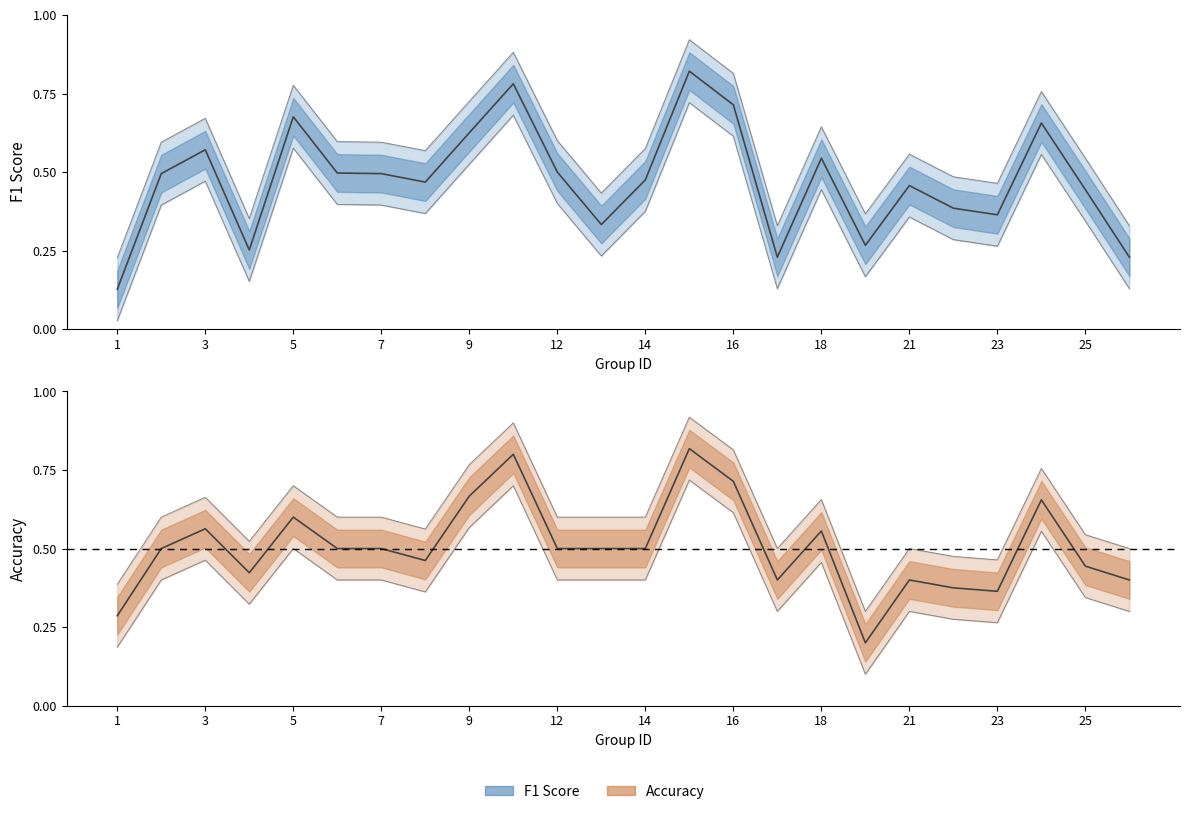

What is the difference between the maximum and minimum values in the f1 series?

0.7